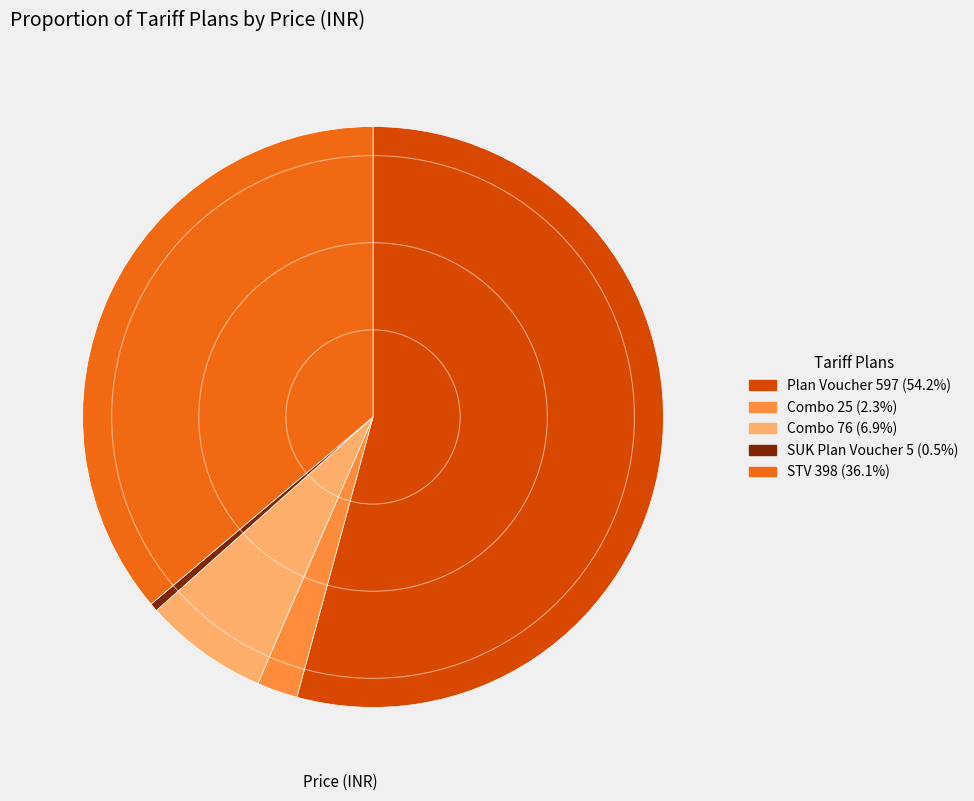

Which category has the smallest portion of the pie?

SUK Plan Voucher 5